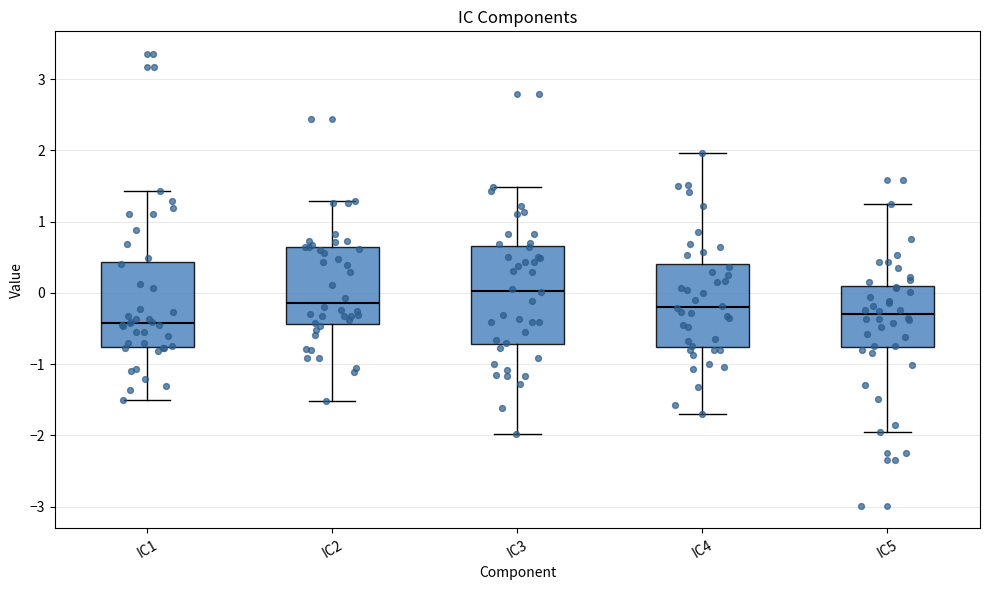

Which box's median line is the highest?

IC3